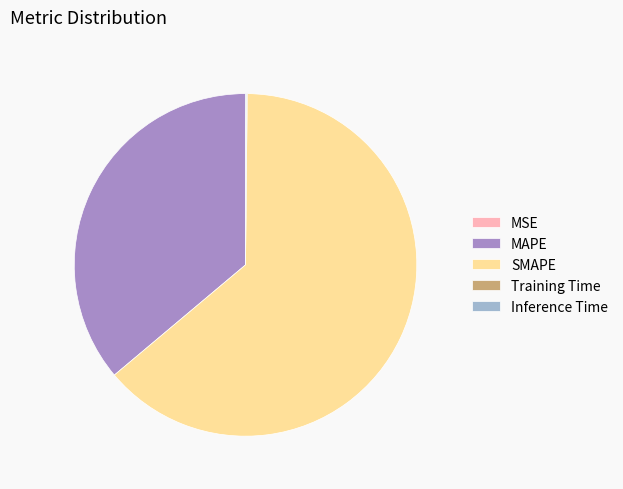

The SMAPE slice represents 64% of the pie. True or false?

True